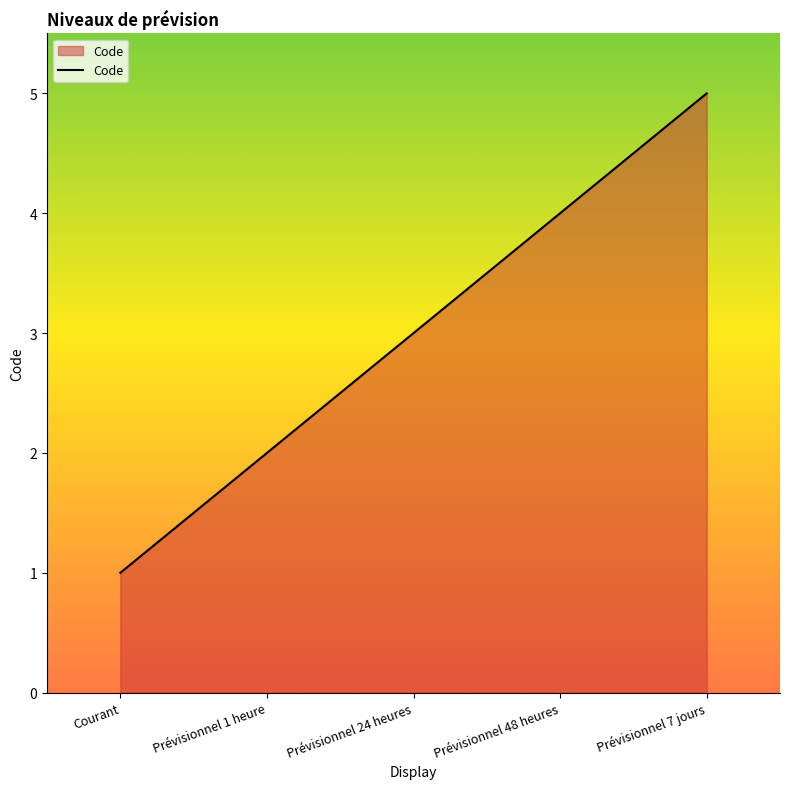

Rank the categories by value from lowest to highest.

Courant, Prévisionnel 1 heure, Prévisionnel 24 heures, Prévisionnel 48 heures, Prévisionnel 7 jours